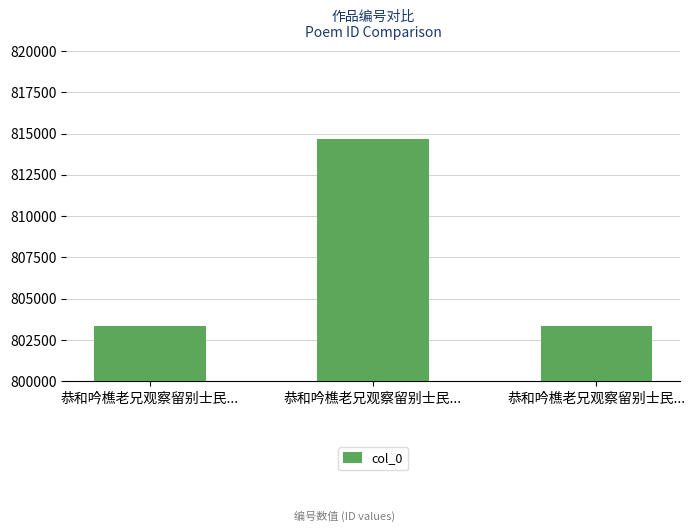

List the labels in order of value, largest first.

恭和吟樵老兄观察留别士民..., 恭和吟樵老兄观察留别士民..., 恭和吟樵老兄观察留别士民...